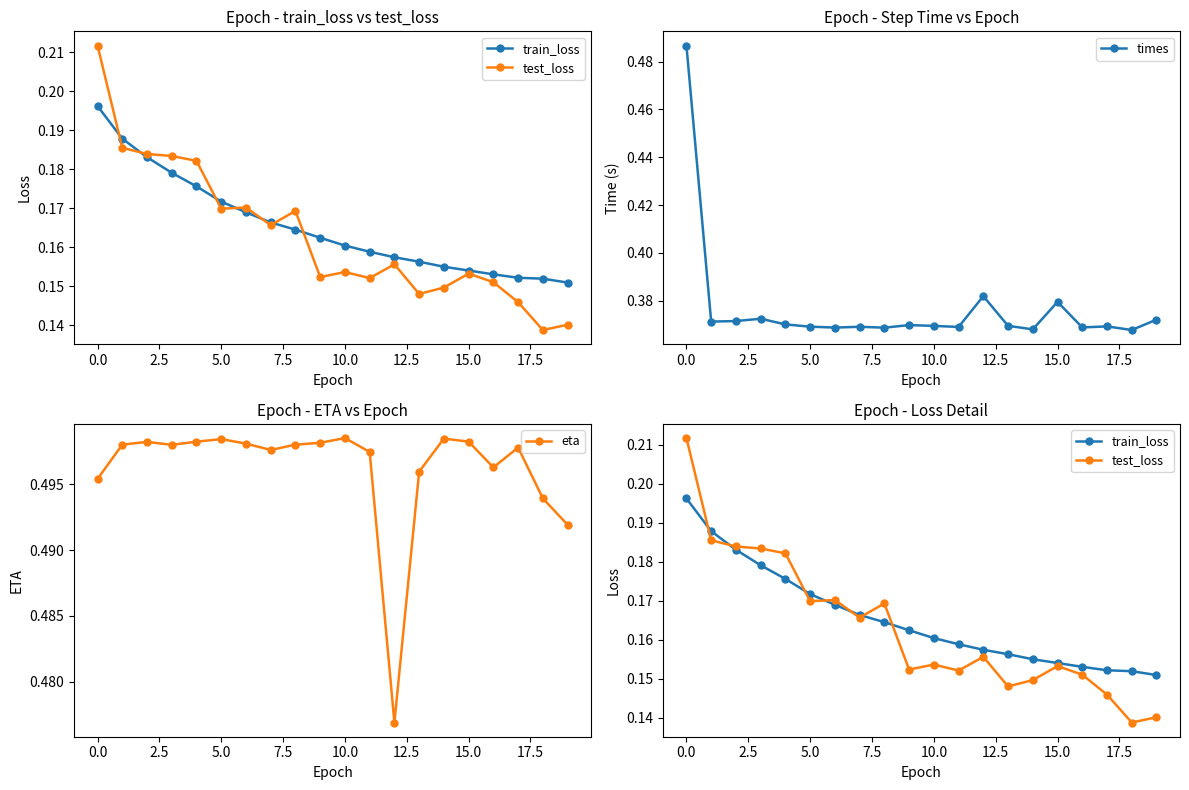

Count the times values in the range 0 to 1.

20